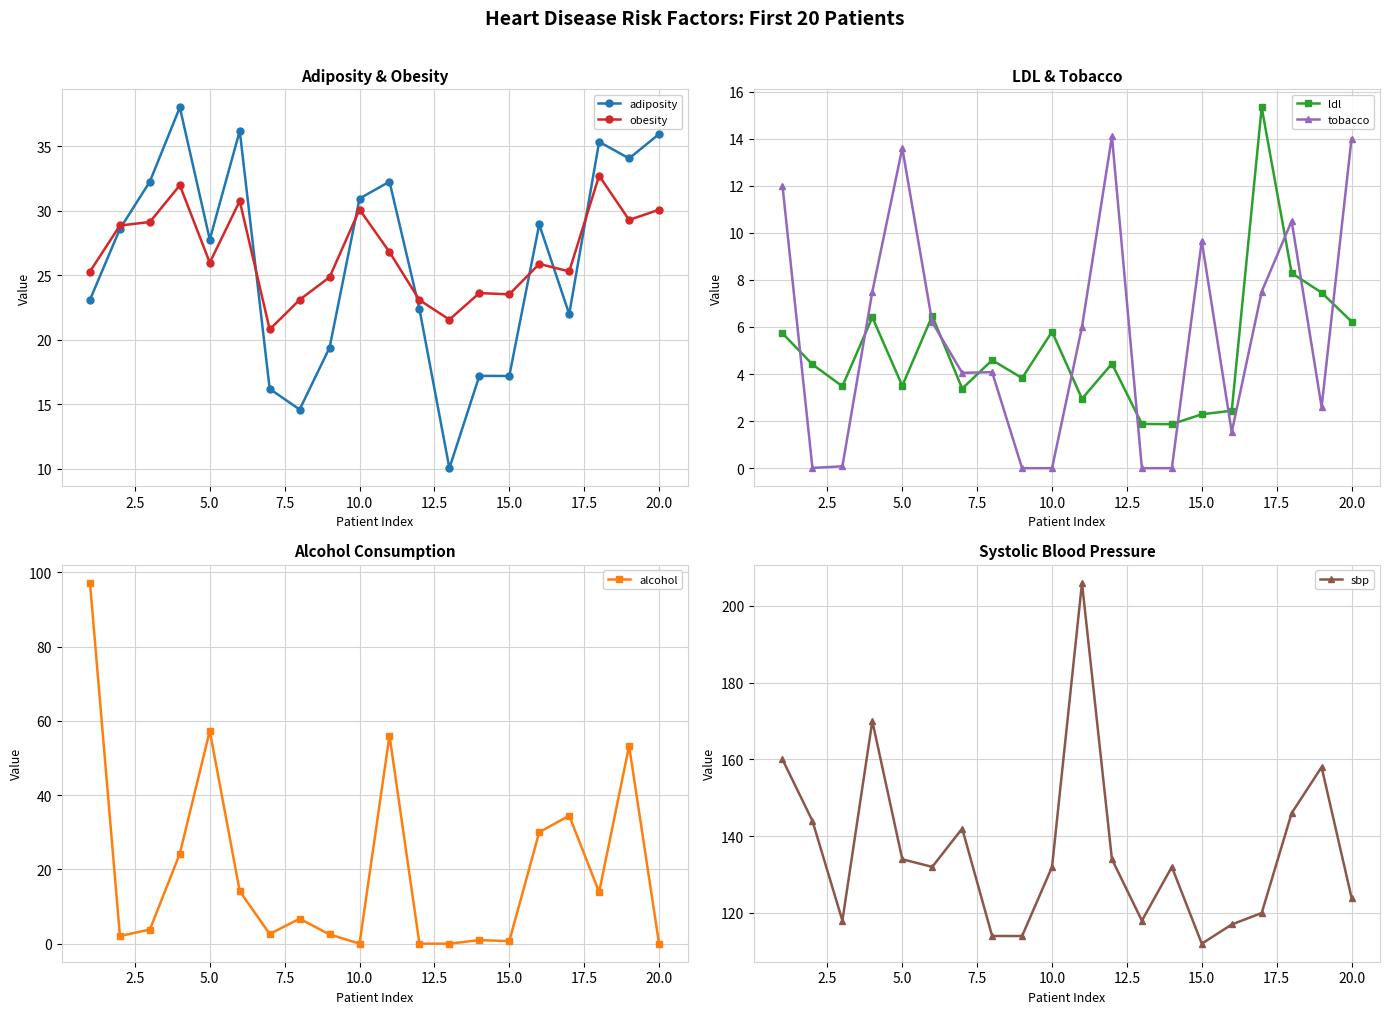

Does the chart have visible grid lines?

Yes